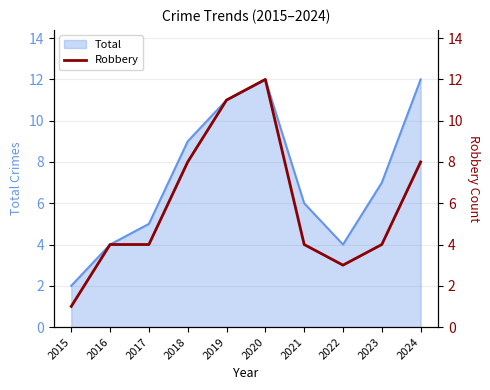

Which category has the lowest value across all series?

2015